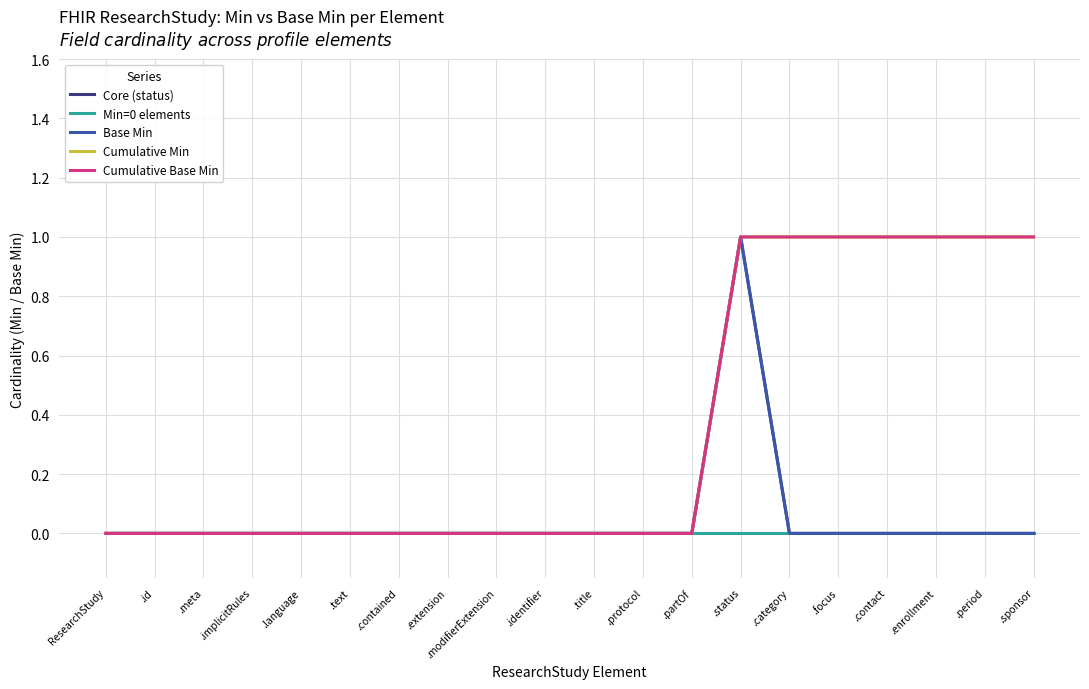

True or false: Cumulative Min has more than 2 interior local peaks.

False